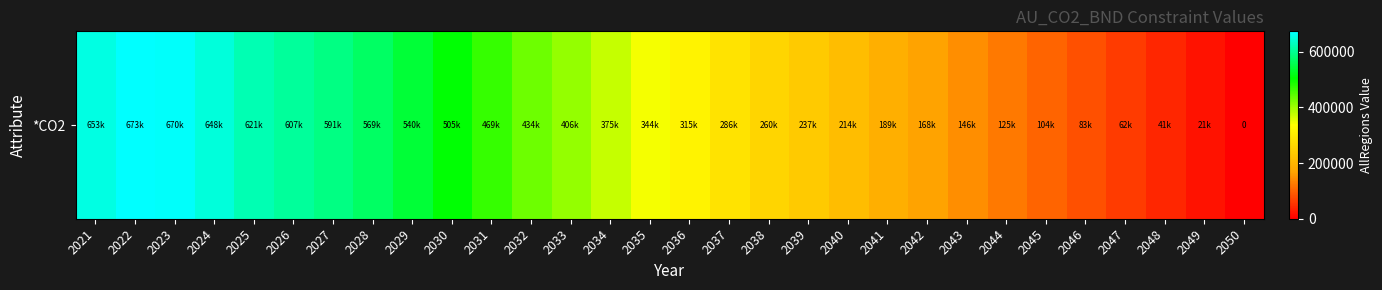

Which label corresponds to the smallest value in the chart?

2050